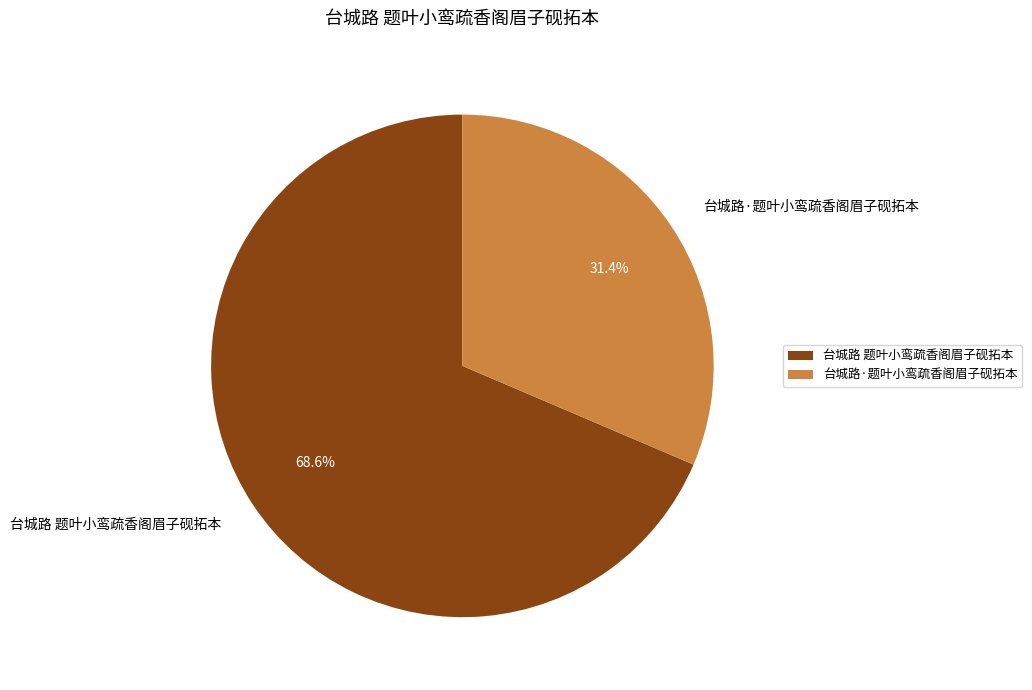

Is 台城路 题叶小鸾疏香阁眉子砚拓本 the majority of the pie?

Yes